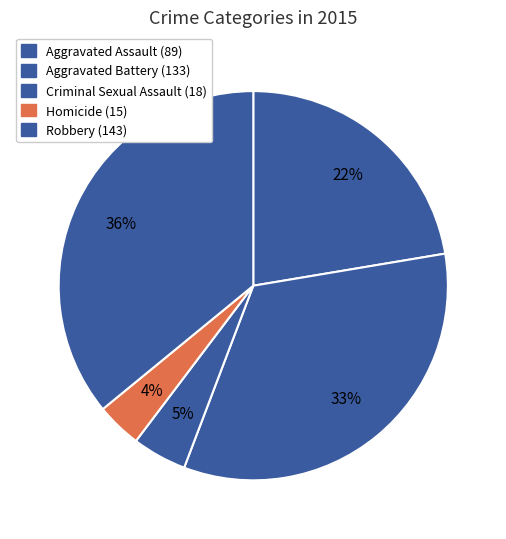

Which has a higher value, Homicide or Criminal Sexual Assault?

Criminal Sexual Assault